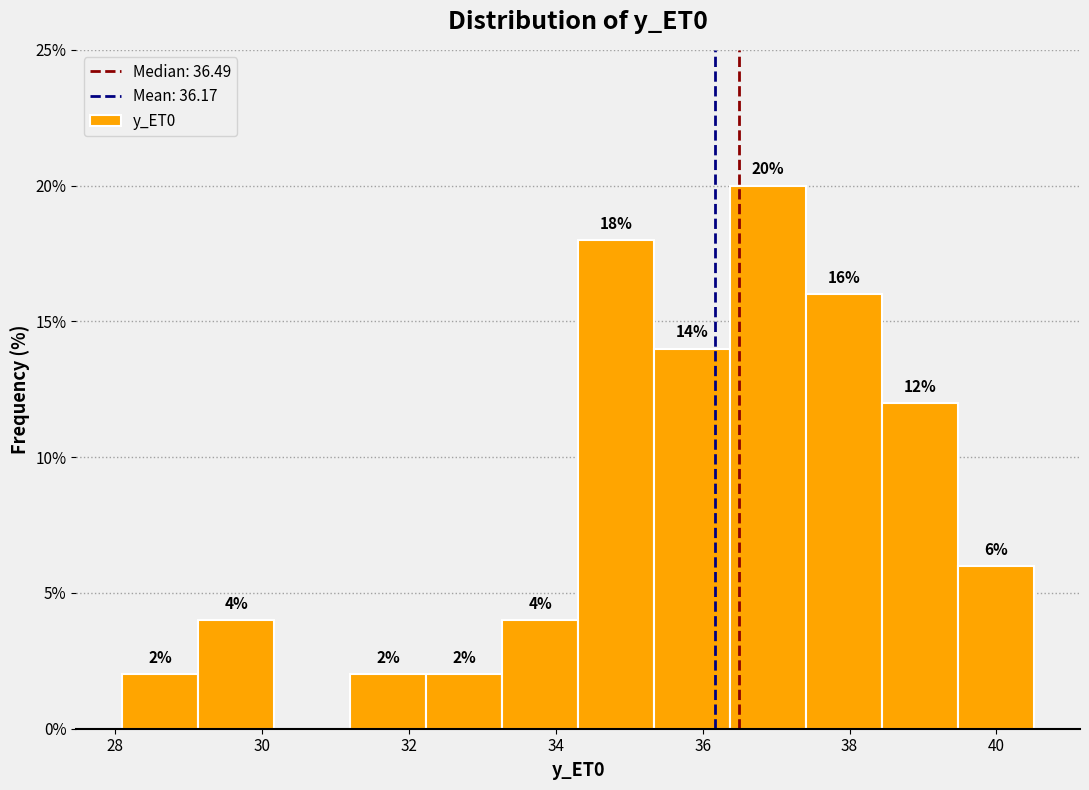

Which range on the x-axis has the tallest bar?

36.4 to 37.4